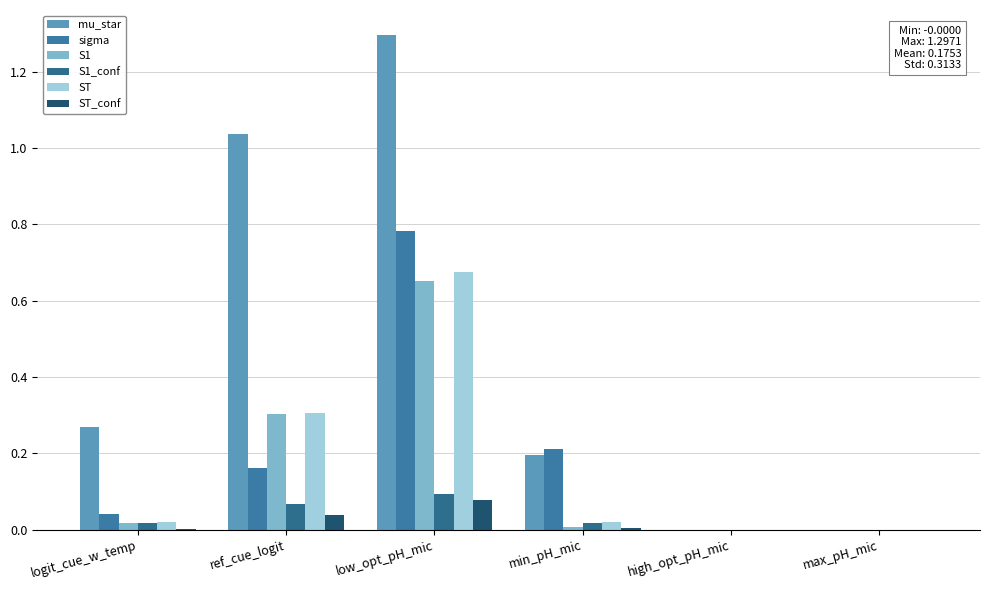

At how many categories does at least one series exceed 1?

2